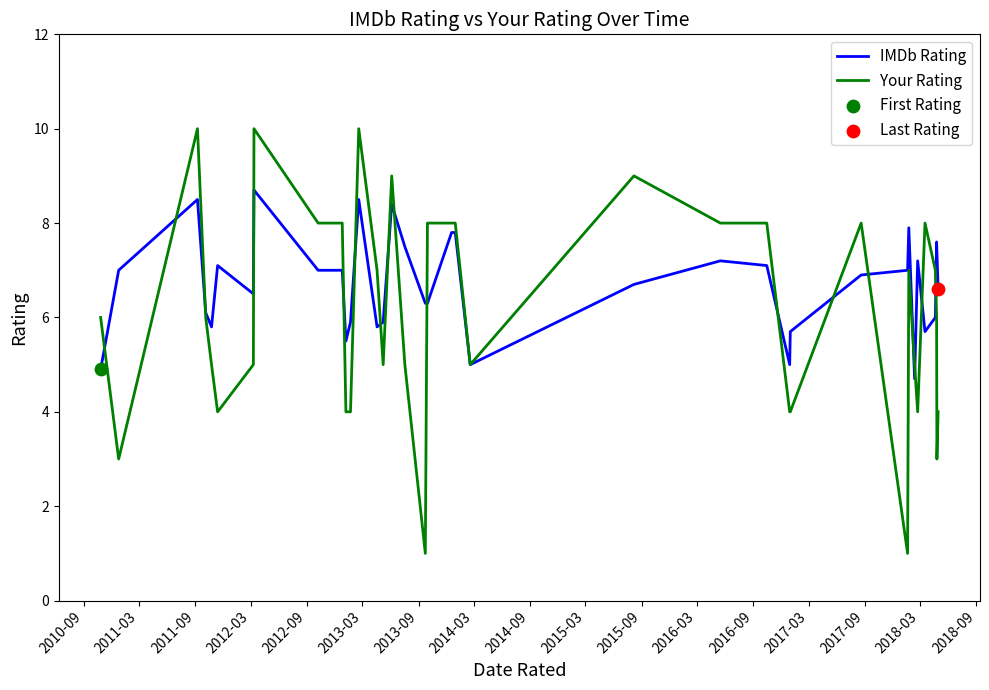

Which series has the widest spread of values?

Your Rating